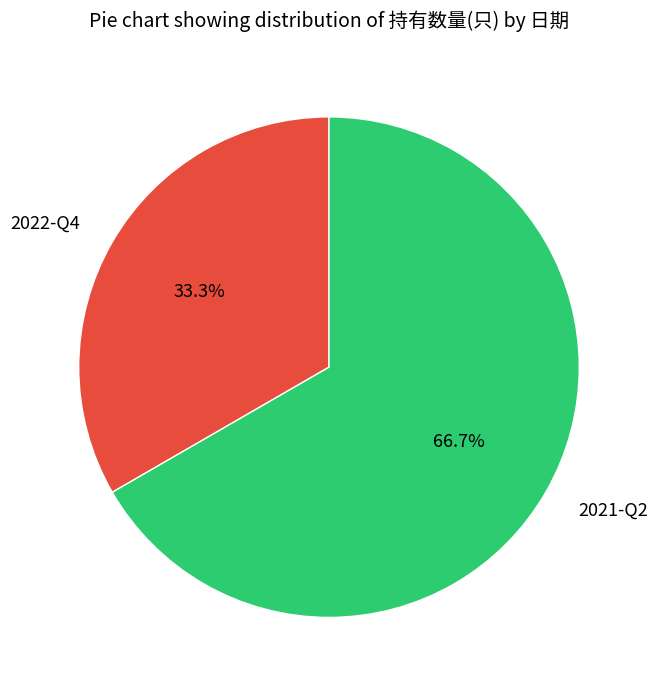

What is the largest slice in the pie chart?

2021-Q2